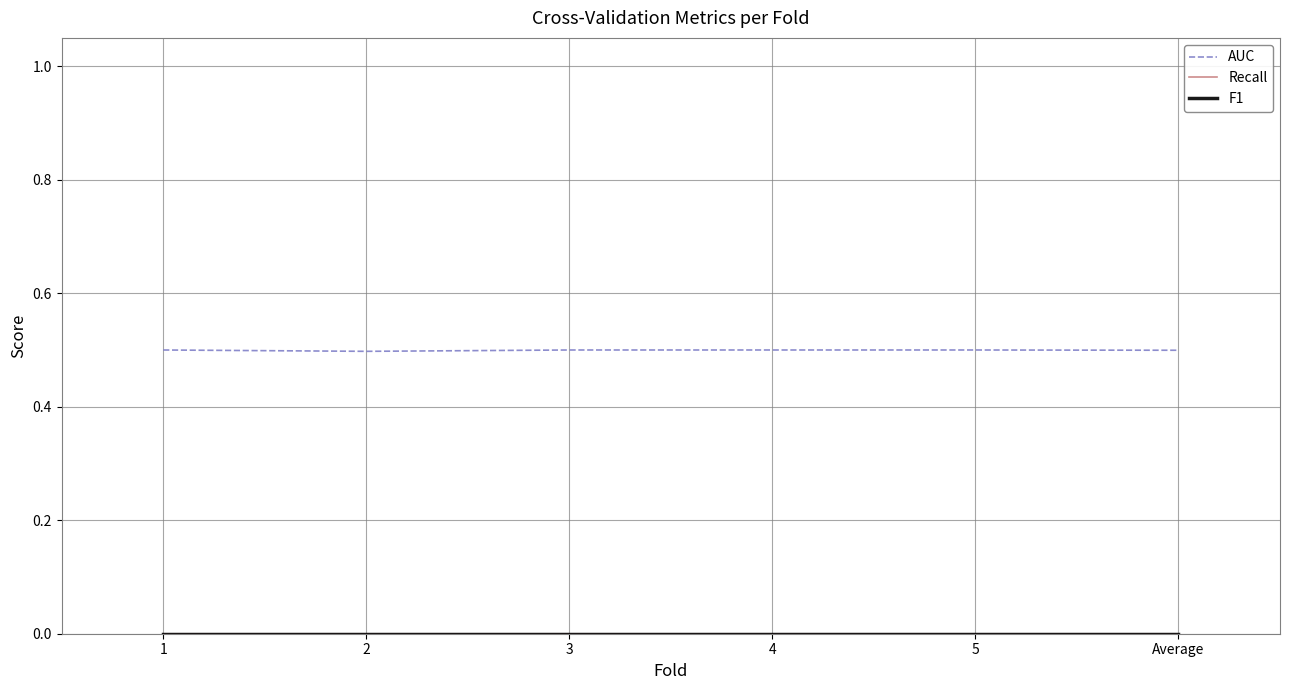

At which label is F1 closest to 0?

1